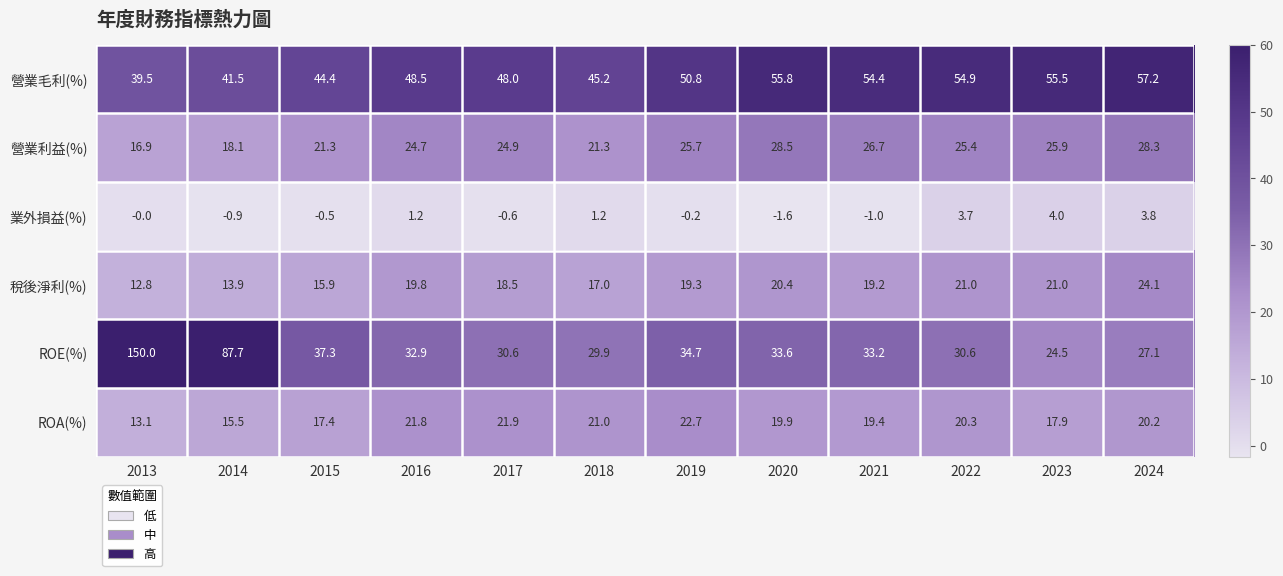

True or false: ROE(%) has a value of 29.9 at 2018.

True